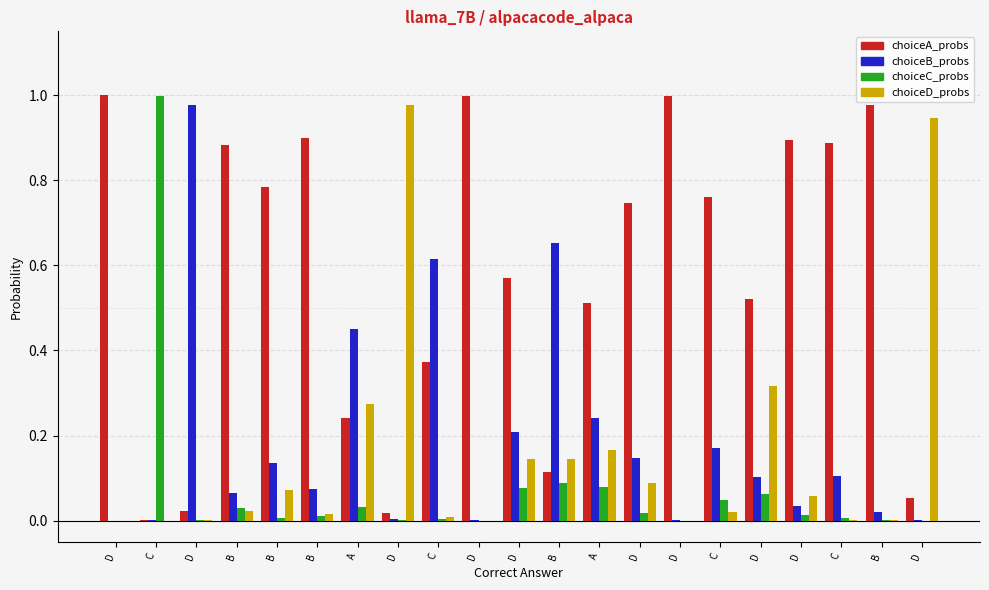

What are all the series names shown in the legend?

choiceA_probs, choiceB_probs, choiceC_probs, choiceD_probs